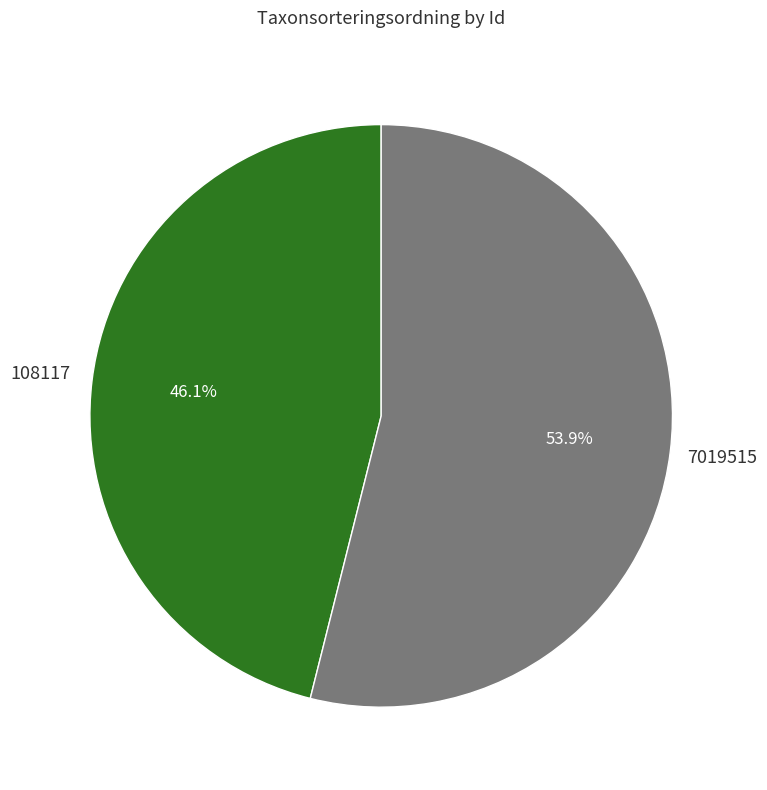

Is it true that 108117 is 59% of the pie?

False